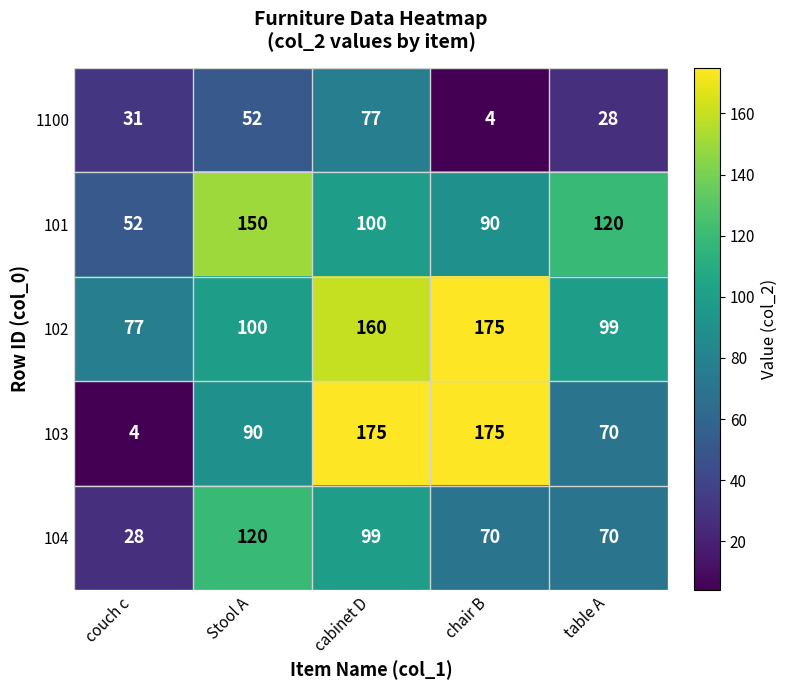

Rank the series at couch c from highest to lowest value.

102, 101, 1100, 104, 103